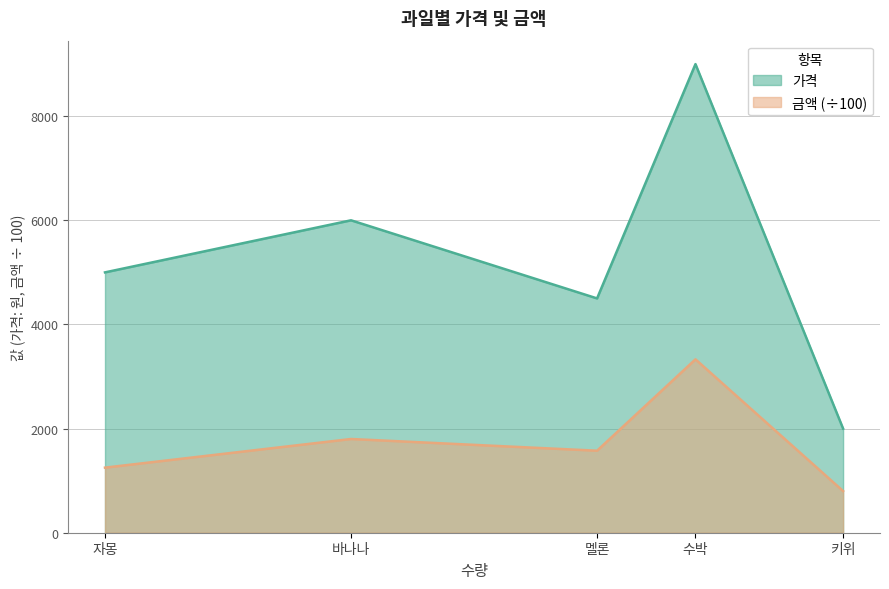

Is it true that 금액 equals 487 at 키위?

False